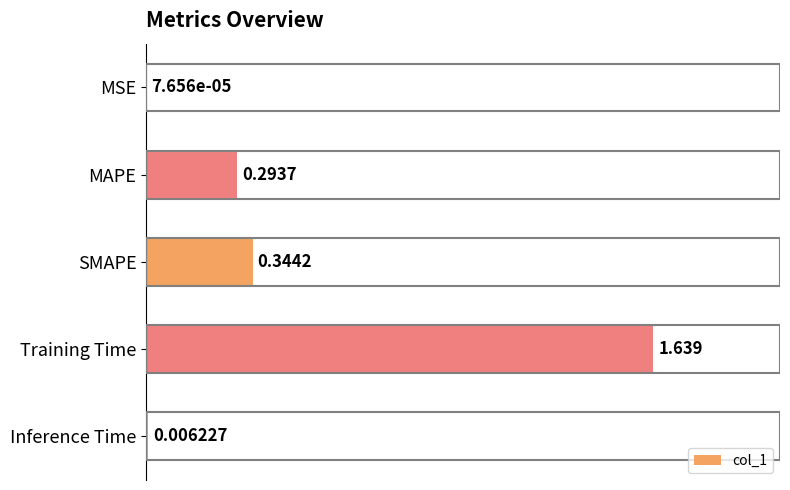

Where is the data nearest to the value 0?

MSE